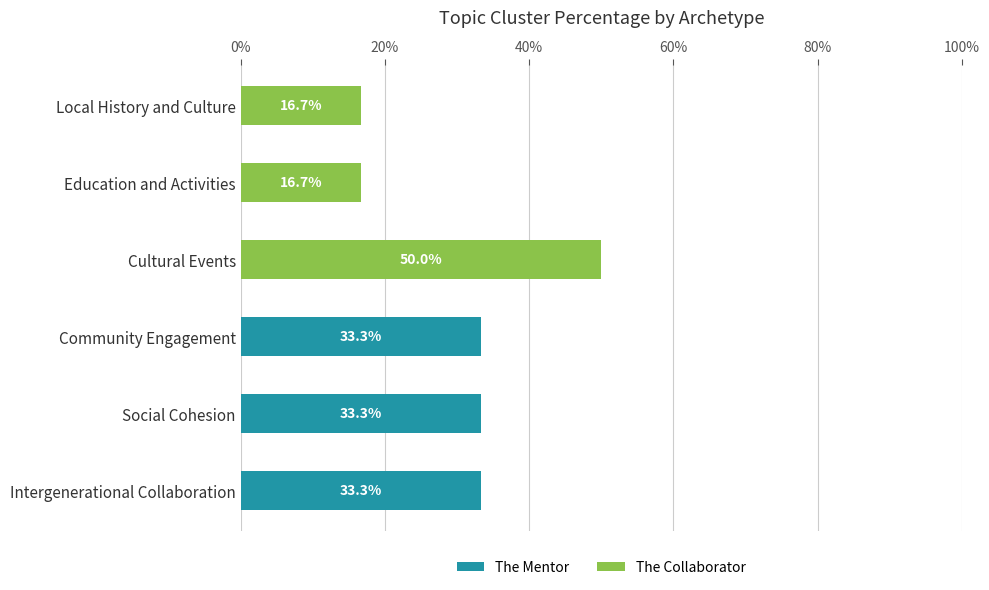

What are all the series names shown in the legend?

The Mentor, The Collaborator